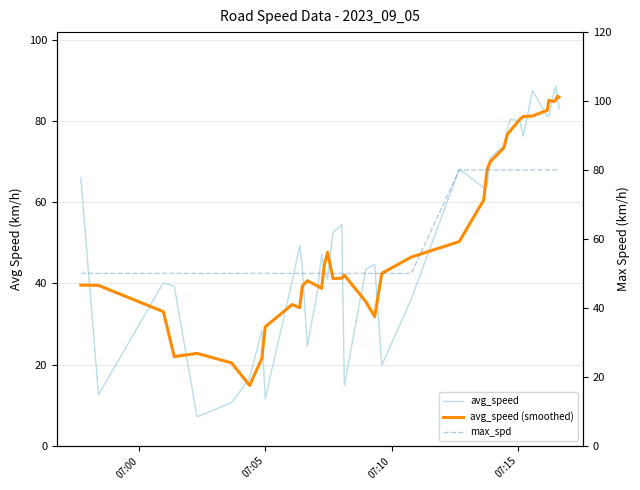

True or false: avg_speed has a value of 13.4 at 13.

False